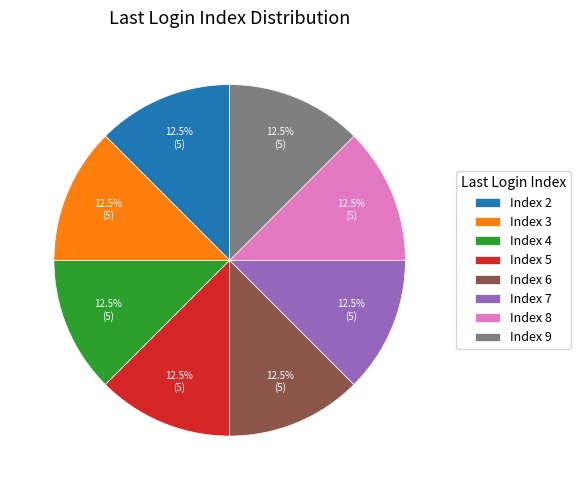

What percentage is NOT represented by Index 5?

87.5%